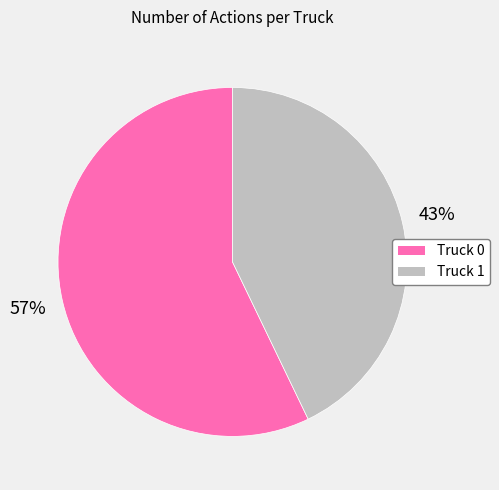

How many segments does this pie chart have?

2